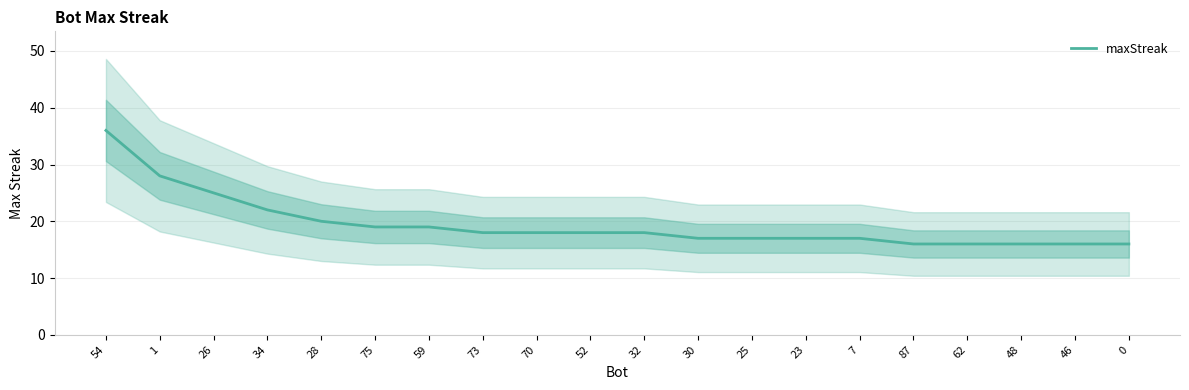

What is the value of the 1st point from the left?

36